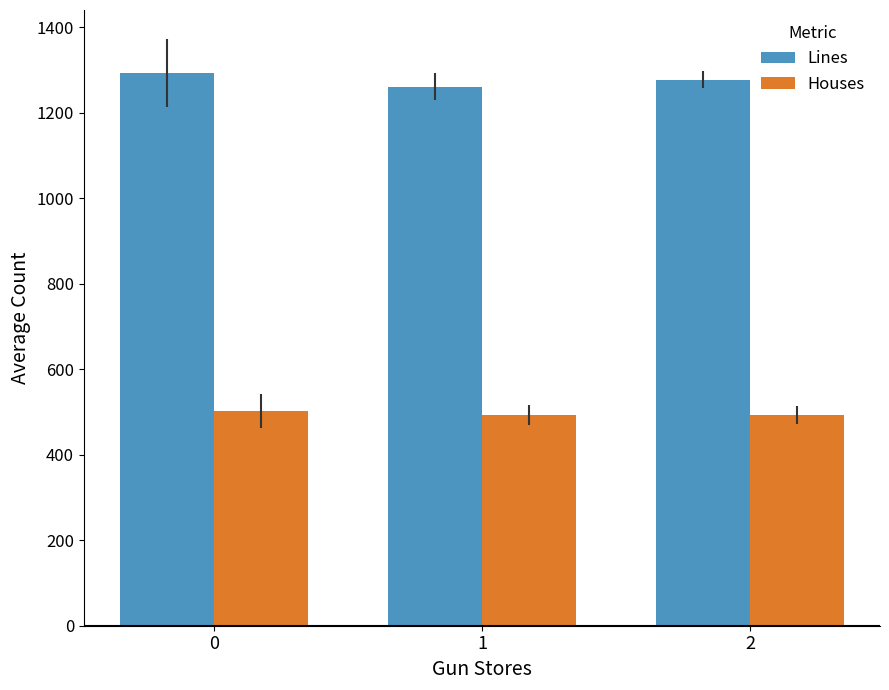

What is the value of the Houses bar at the 3rd from the left?

492.5